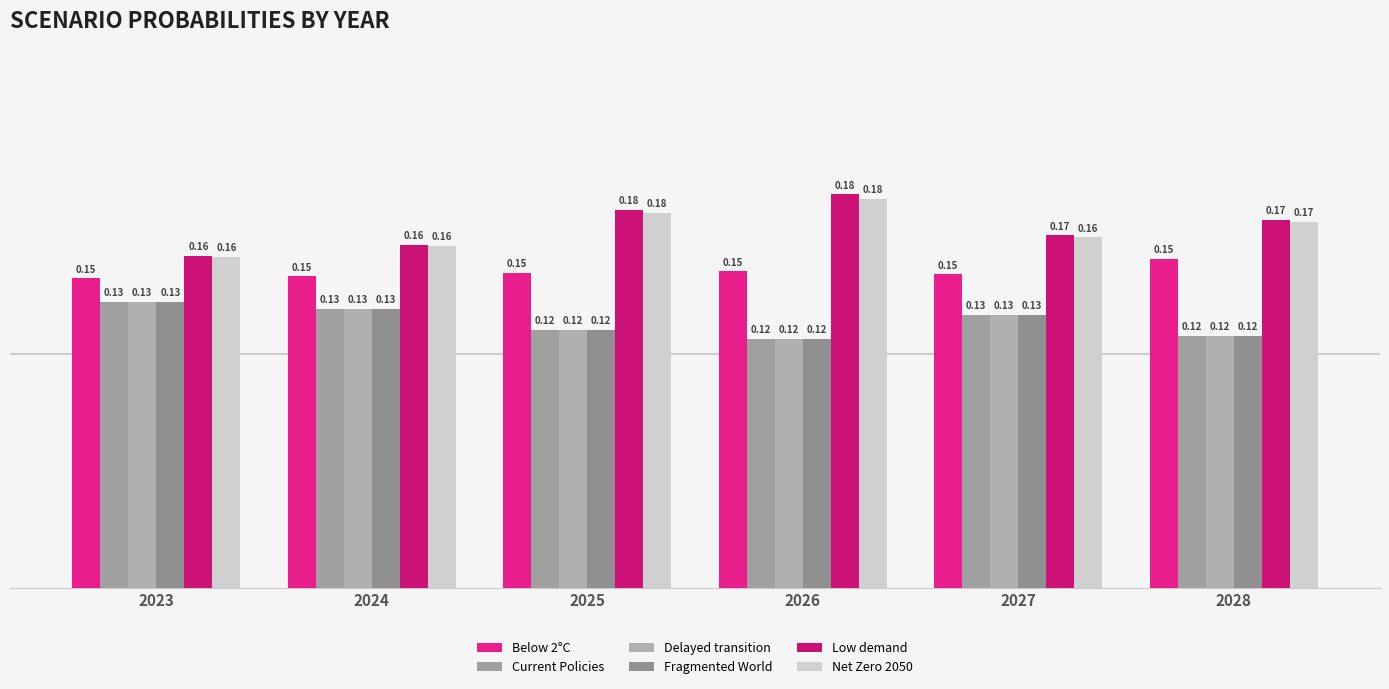

Which series has the largest total across all categories?

Low demand